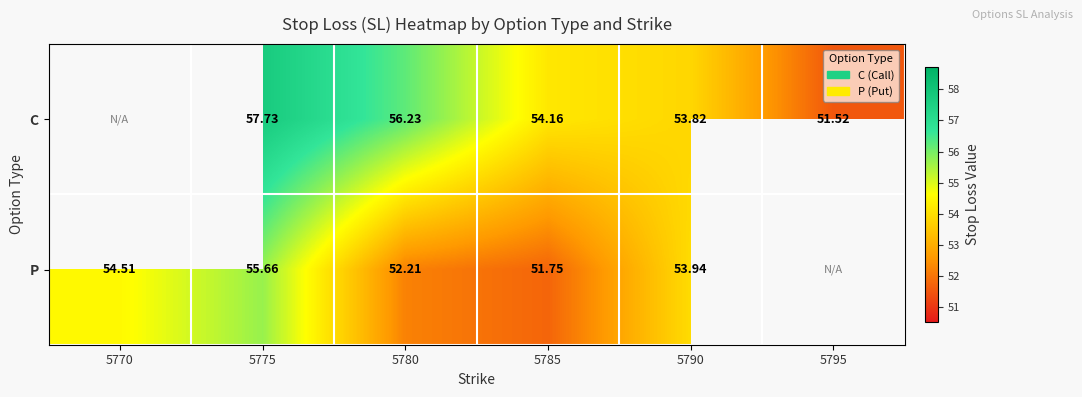

Rank the series at 5780 from lowest to highest value.

P, C